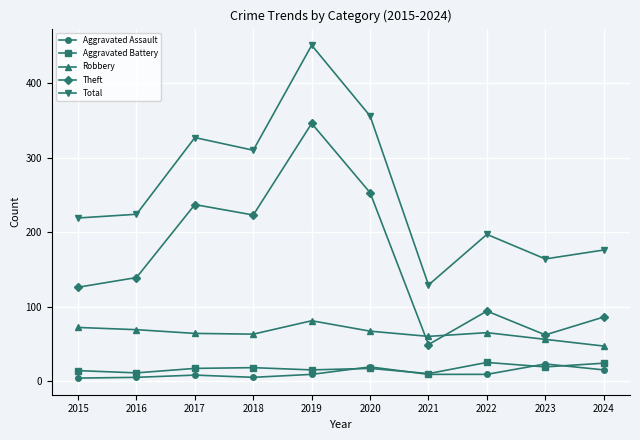

What is the sum of the Robbery values at 2023 and 2019?

137